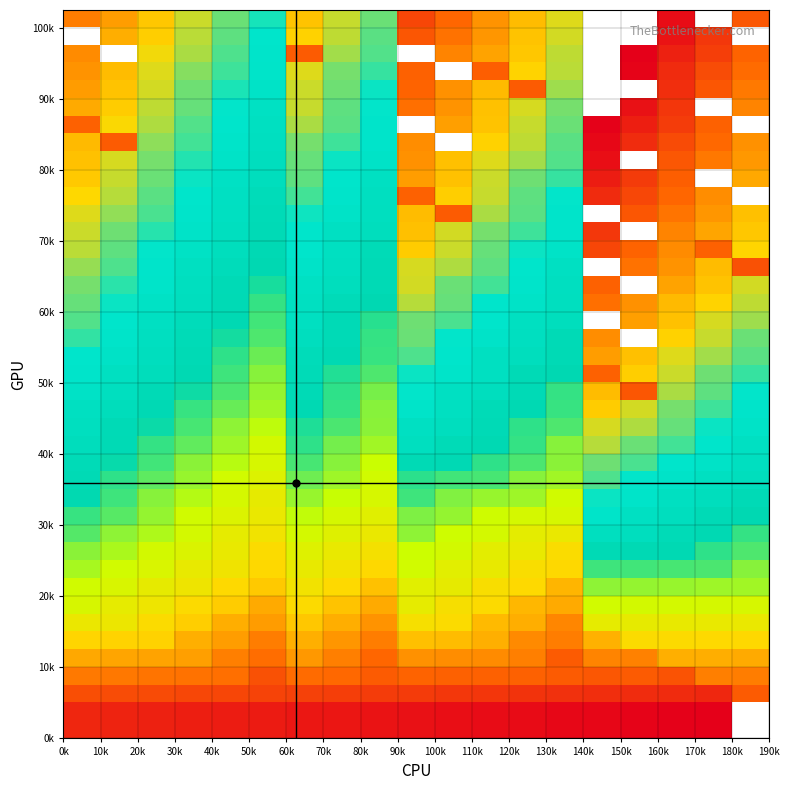

How many distinct data groups are displayed?

22